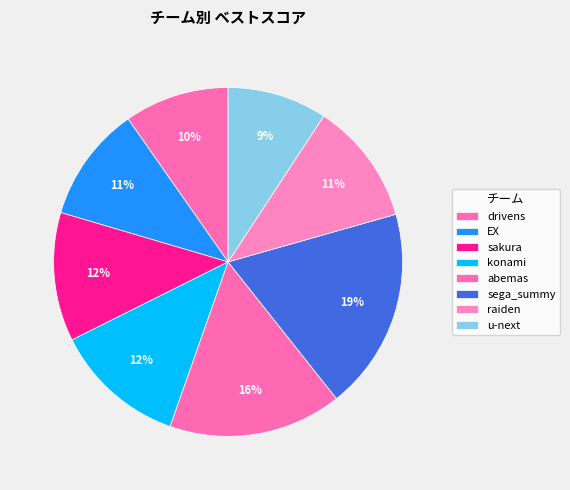

What percentage is the konami slice, to the nearest percent?

12%